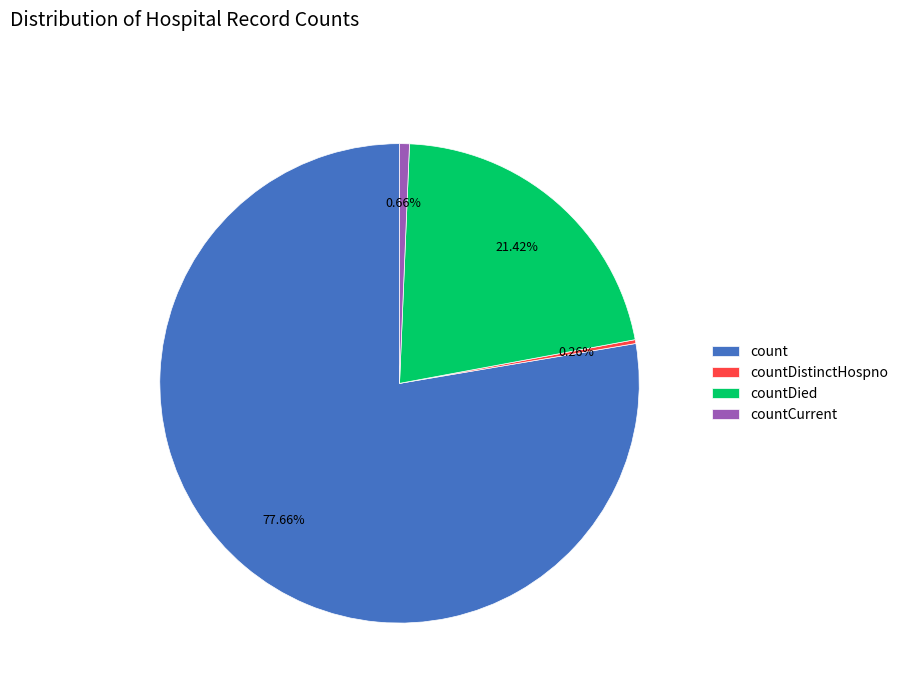

Is the sum of countCurrent and countDied greater than half?

No